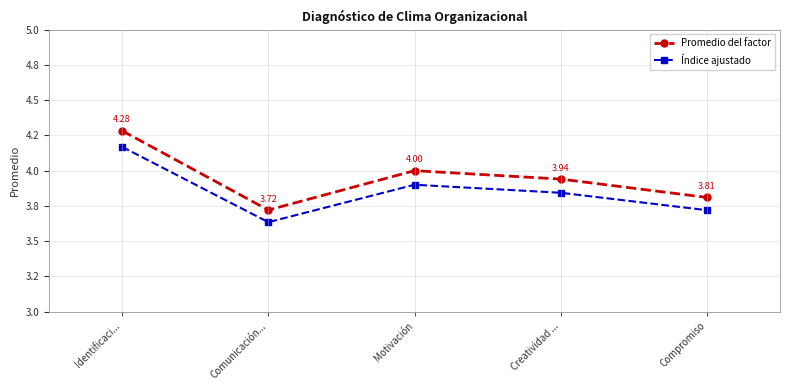

Is this an area chart (filled region under the line)?

No